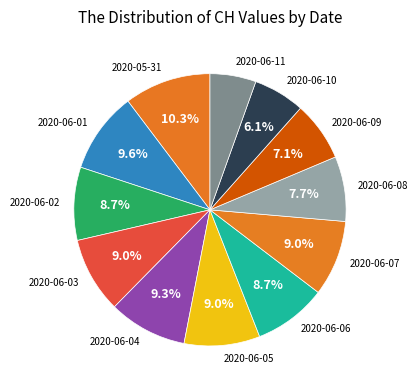

What is the smallest slice in the pie chart?

2020-06-11